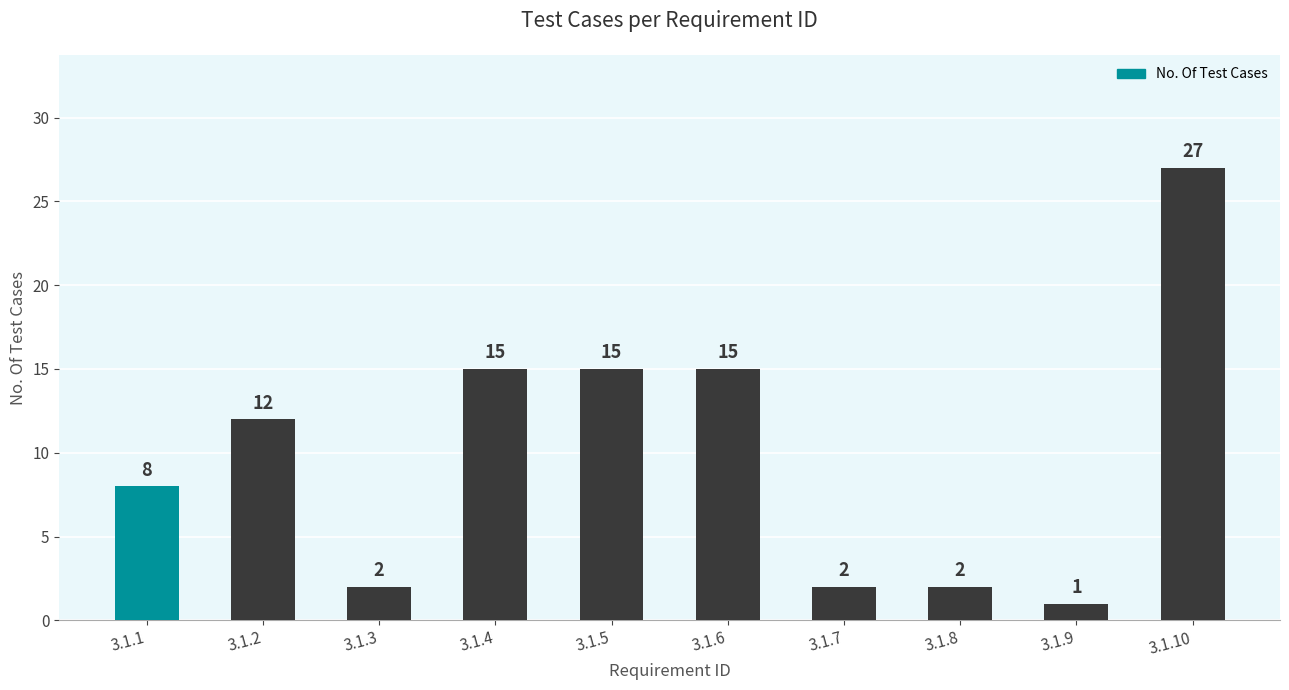

Are the bars grouped side by side (vs. stacked)?

No